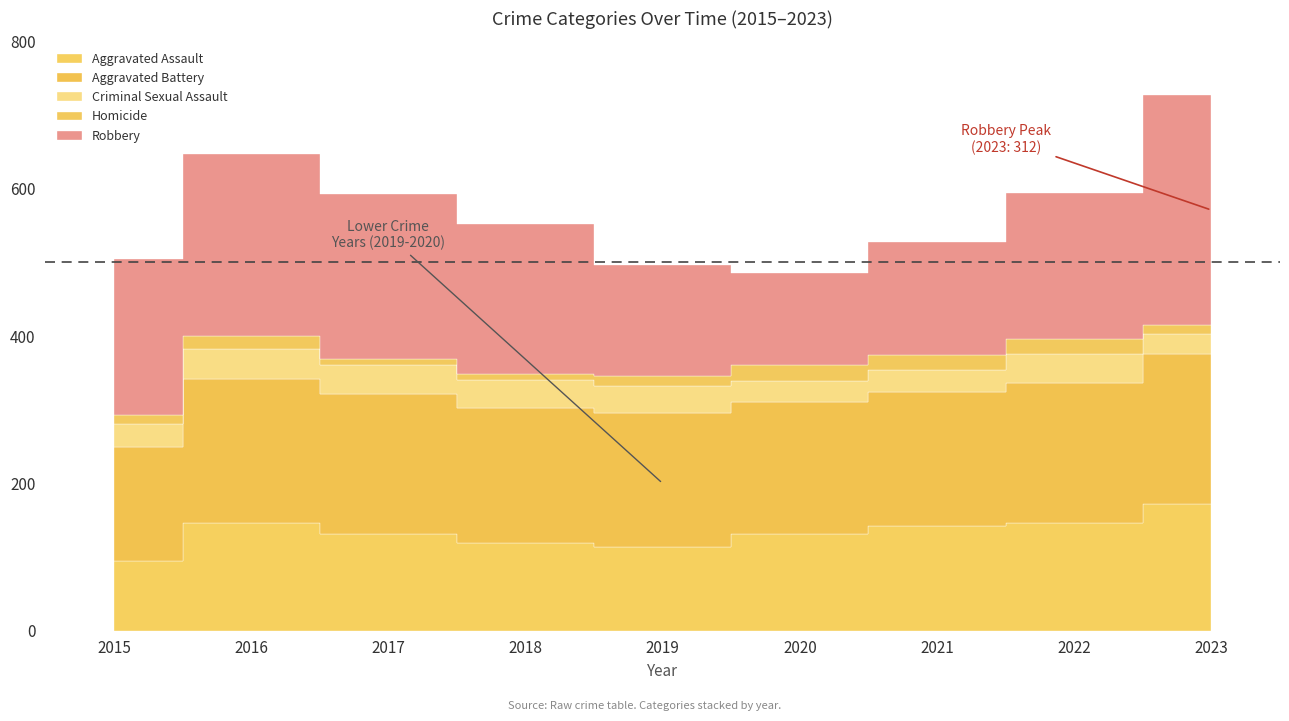

What is the value of the Aggravated Battery point at the 7th from the left?

182